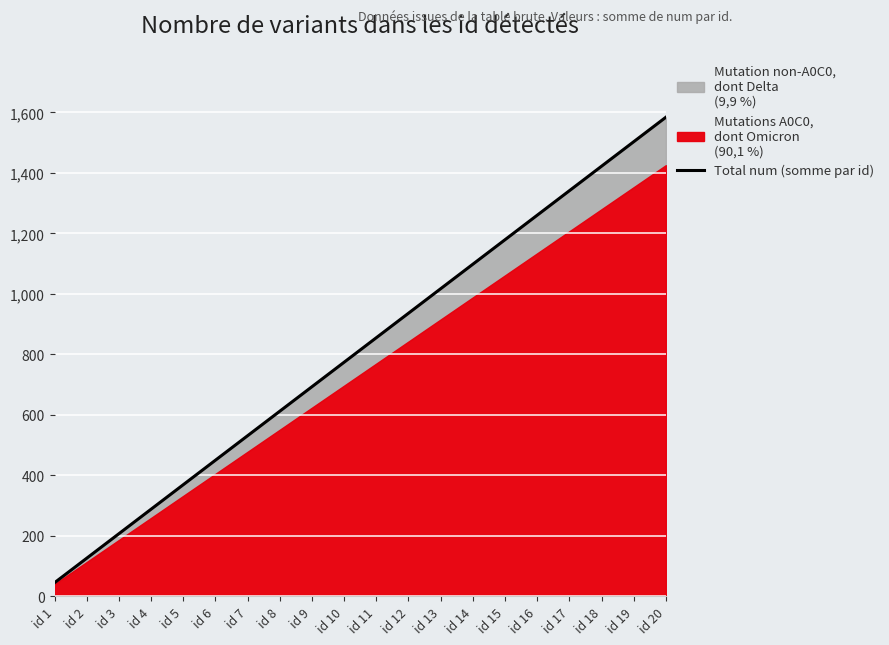

What is the difference between the maximum and minimum values?

1539